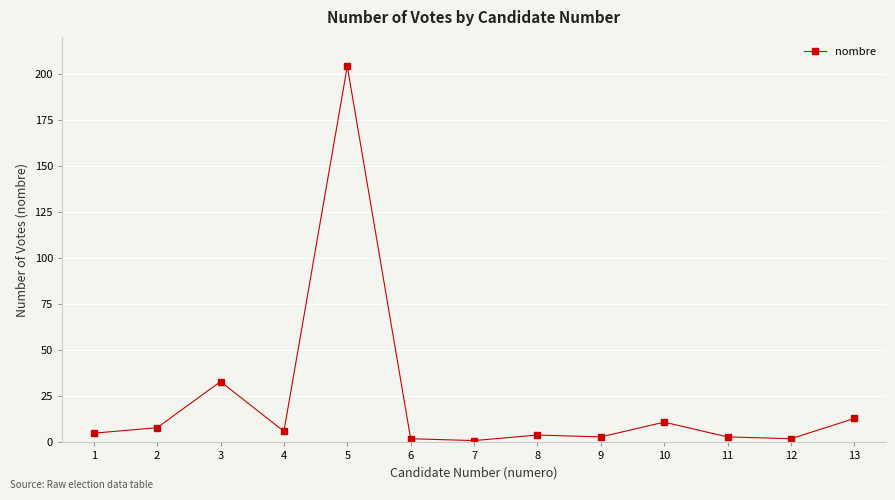

At which label is the value closest to 102?

3